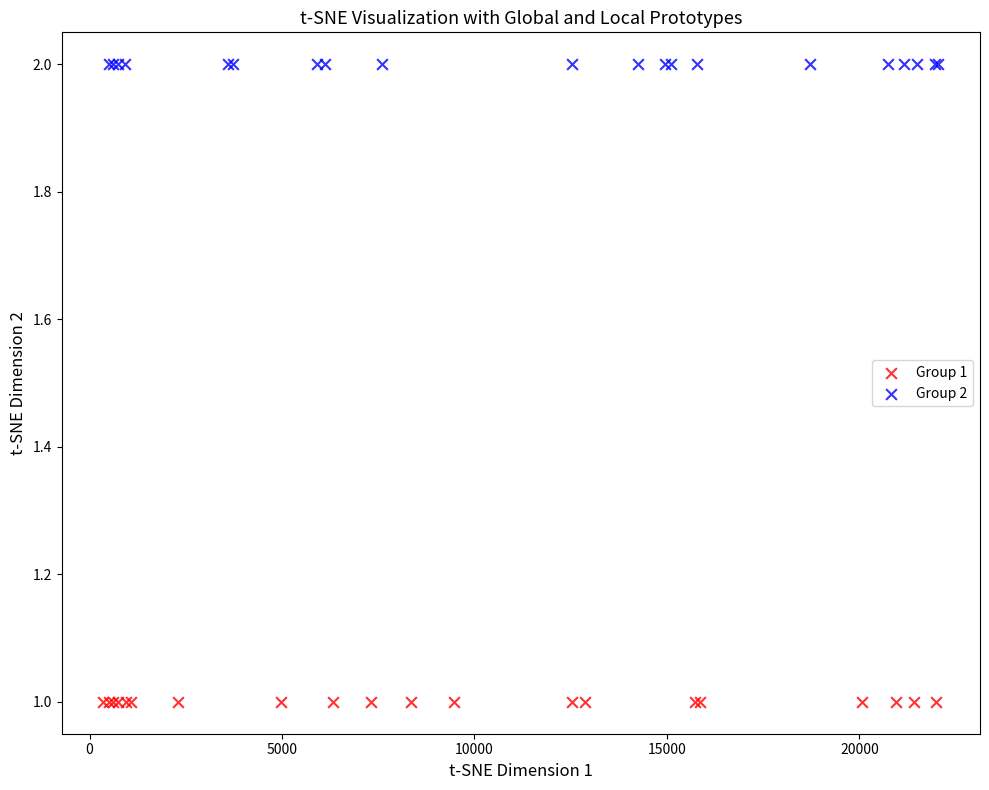

Which series reaches the maximum Y coordinate?

Group 2